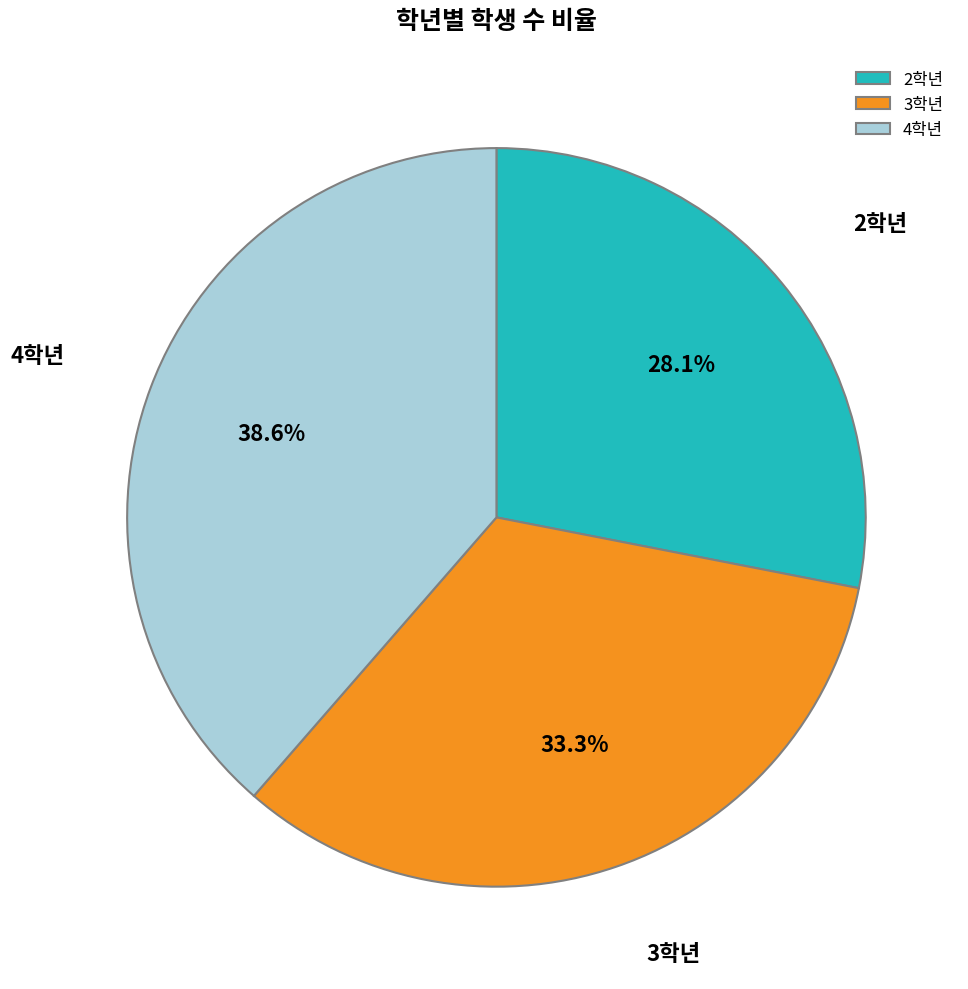

How many slices are in this pie chart?

3